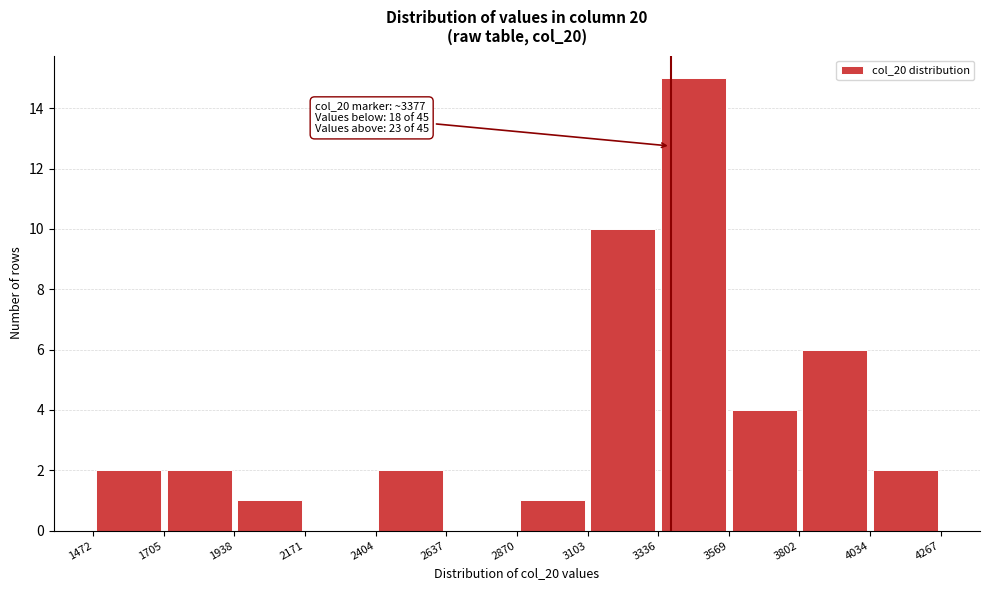

Which range on the x-axis has the tallest bar?

3336 to 3569